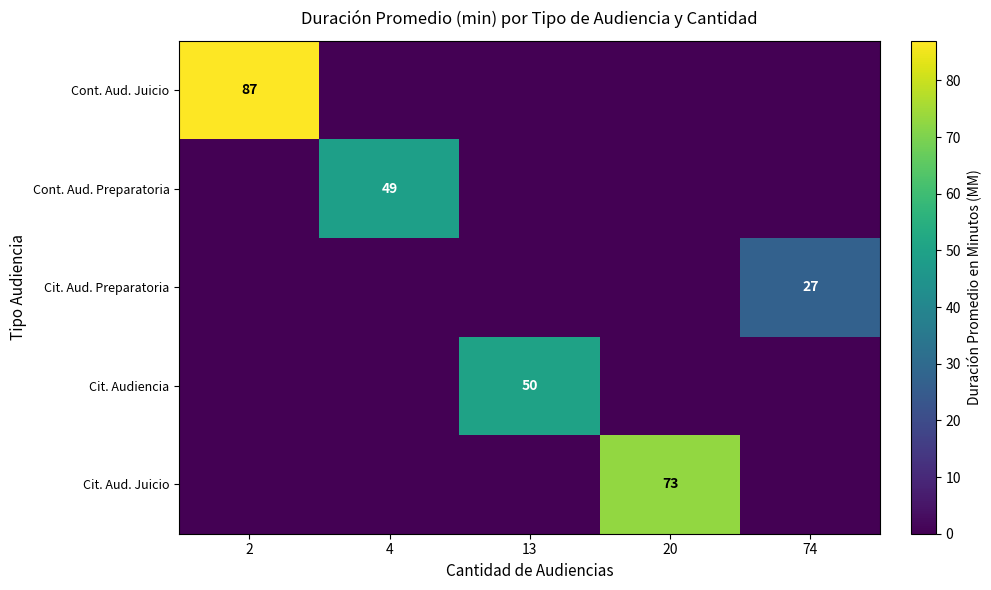

Which series has the widest spread of values?

Cont. Aud. Juicio